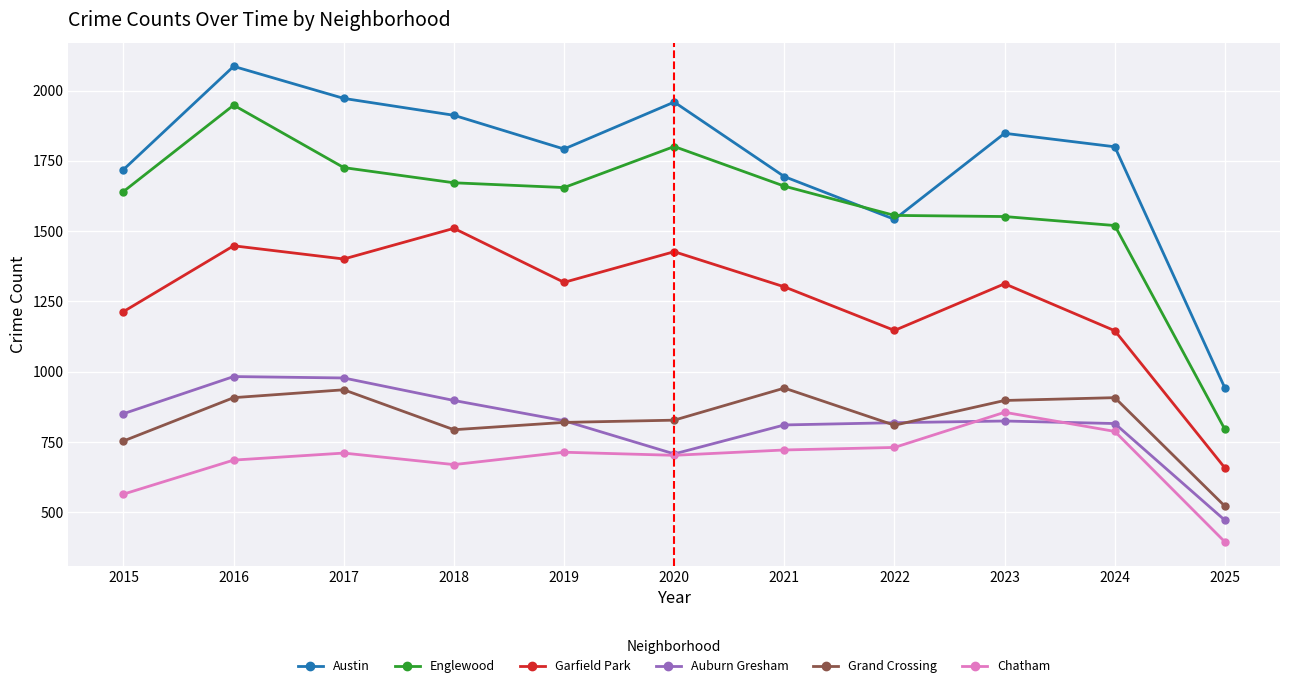

Which category has the highest value across all series?

2016